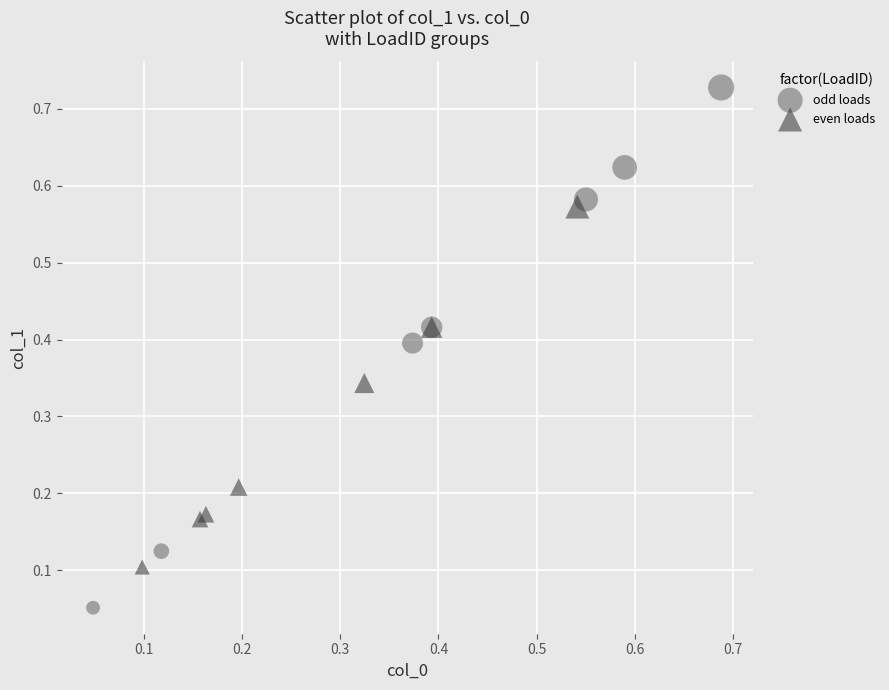

What are all the series names shown in the legend?

odd loads, even loads